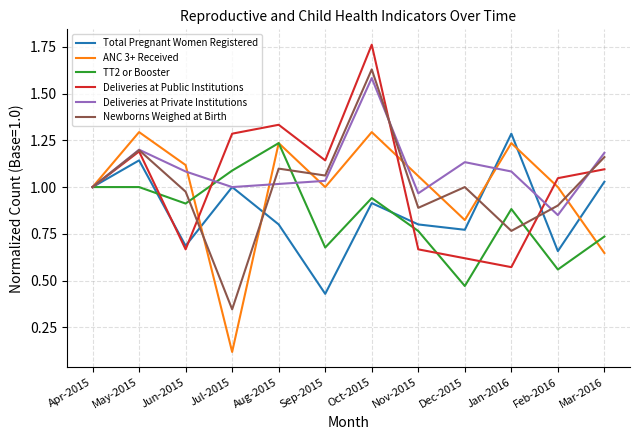

How many interior local valleys does the TT2 or Booster series have?

4